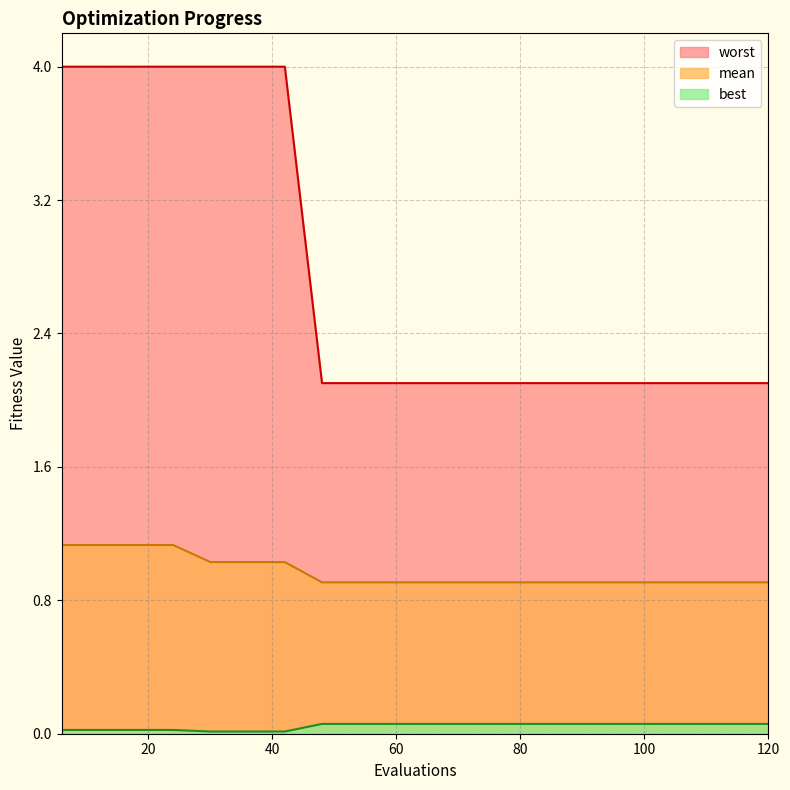

At which category does the chart reach its peak across all series?

6